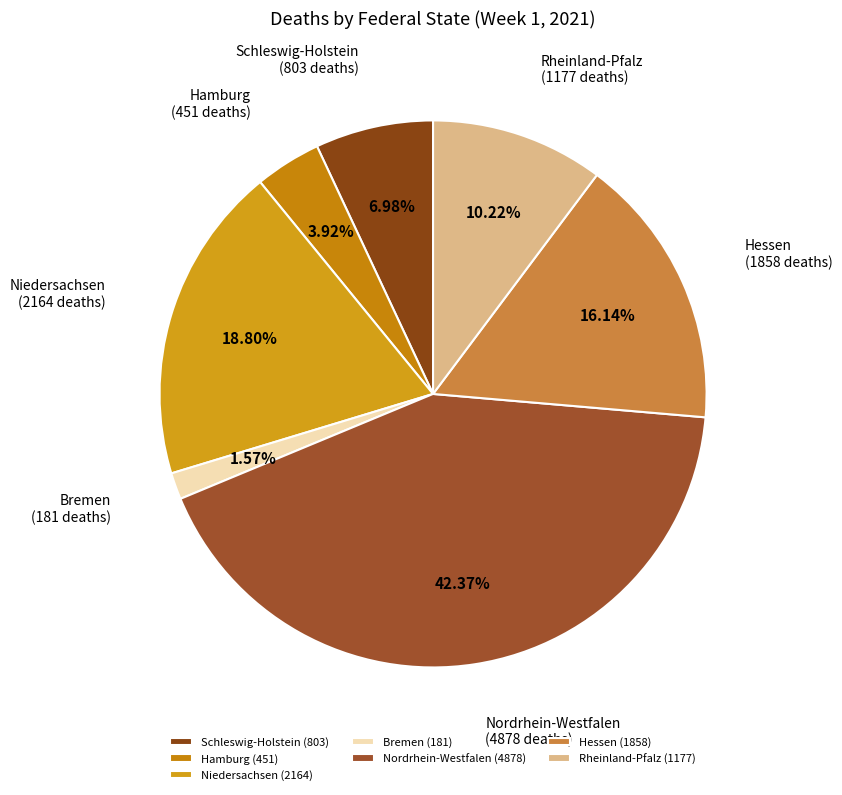

What percentage is the Bremen slice, to the nearest percent?

2%